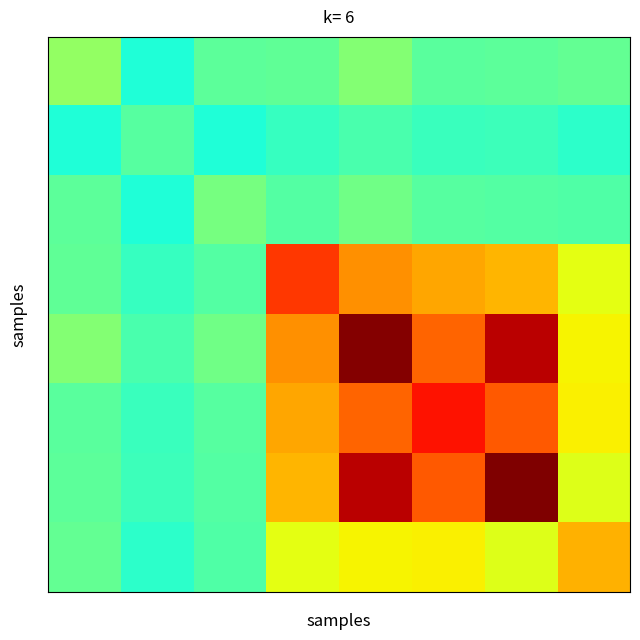

What is the greatest value displayed?

1.0